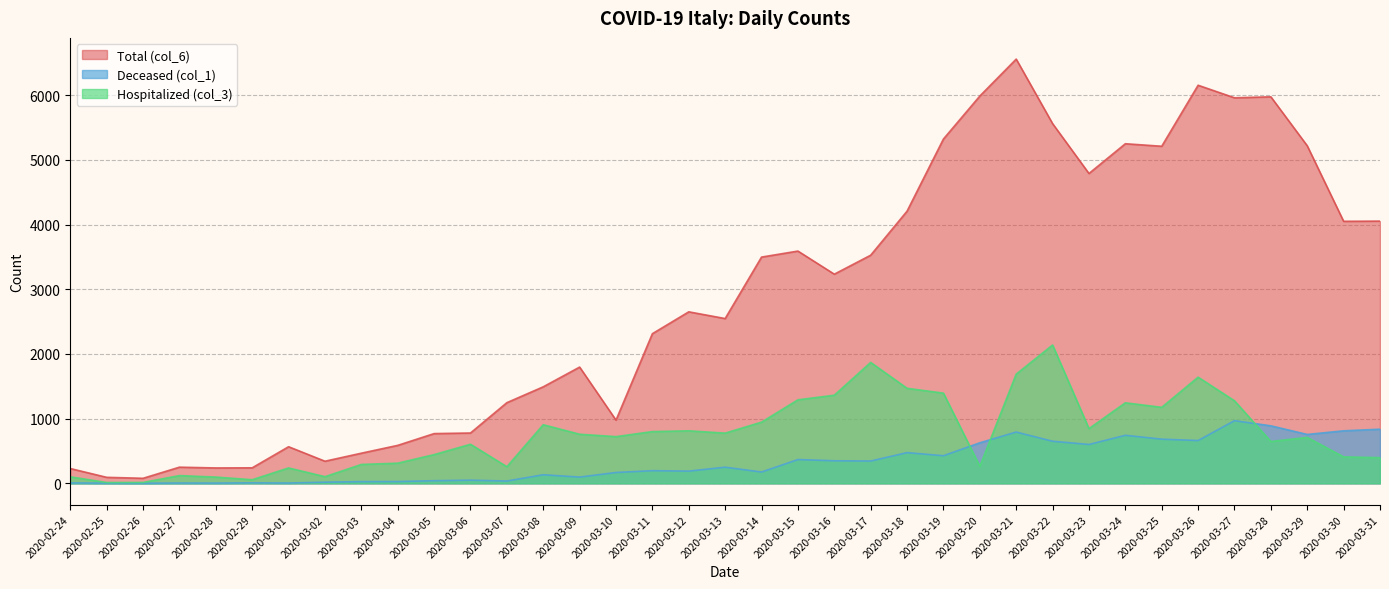

Where is the first local minimum for Total (col_6)?

2020-02-26